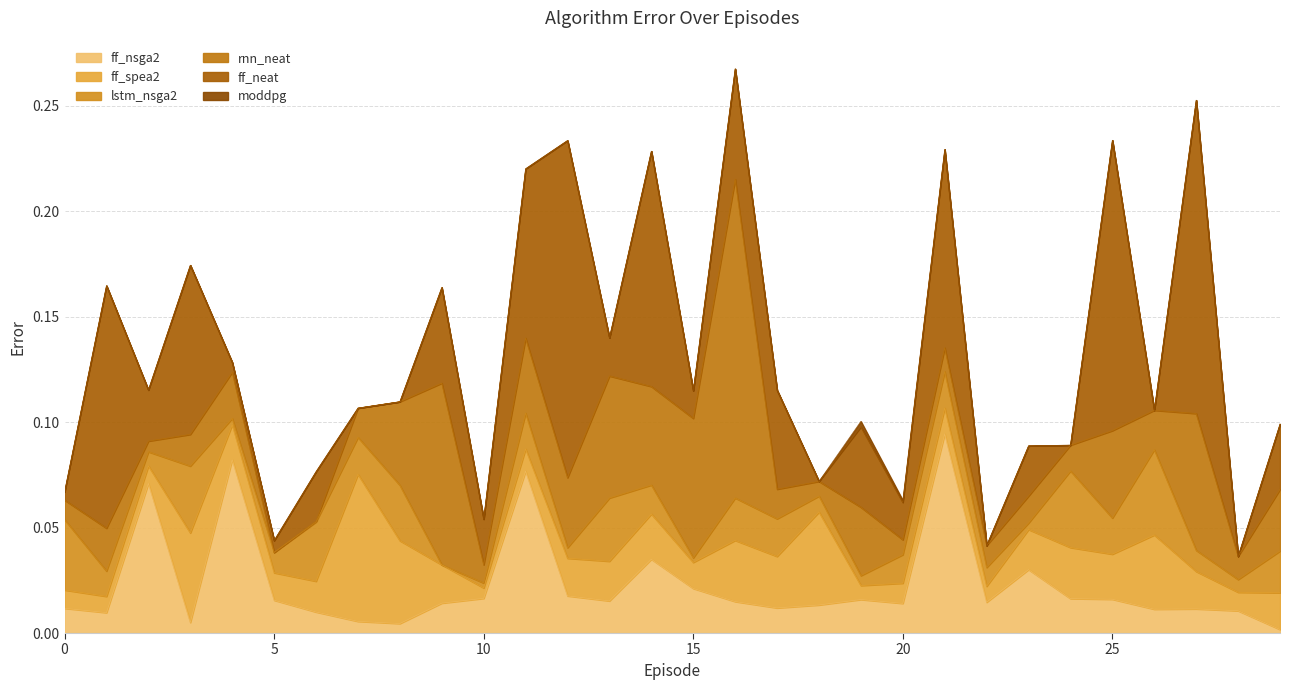

At which category does moddpg reach its first local peak?

19